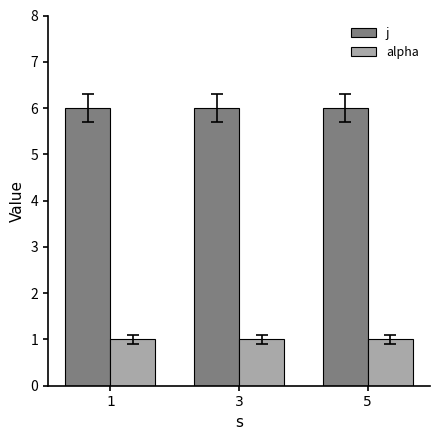

How many data points does each series have?

3